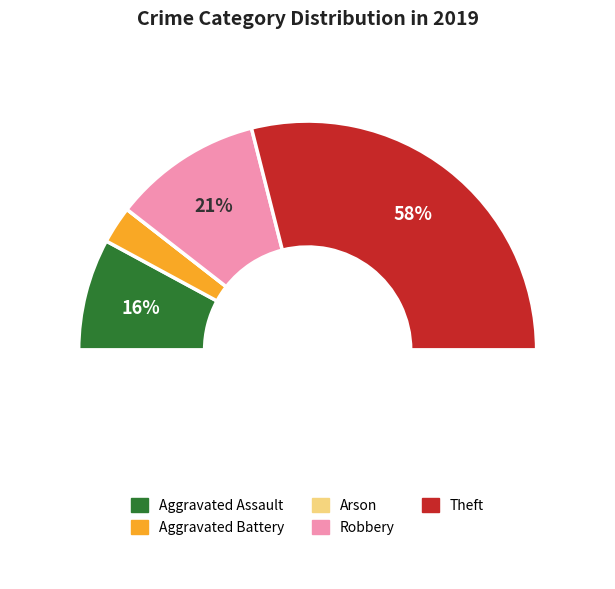

Combined, do Aggravated Battery and Robbery account for over 50%?

No